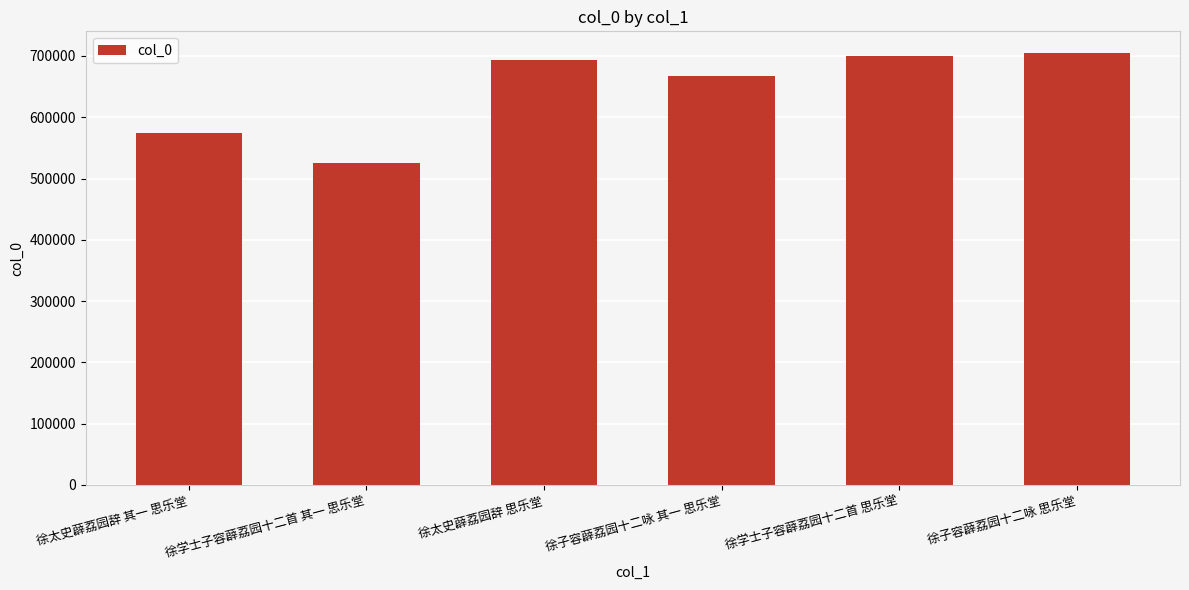

The value at 徐学士子容薜荔园十二首 思乐堂 is 700572. True or false?

True